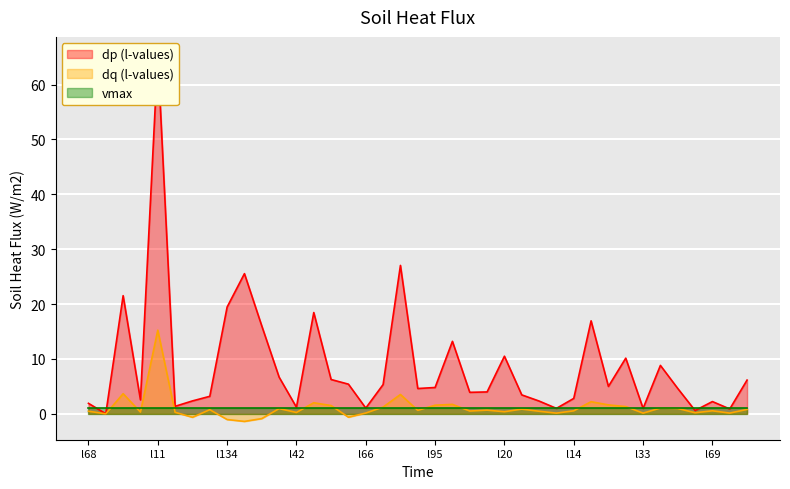

The value of dp (l-values) at l134 is 19.5. True or false?

True